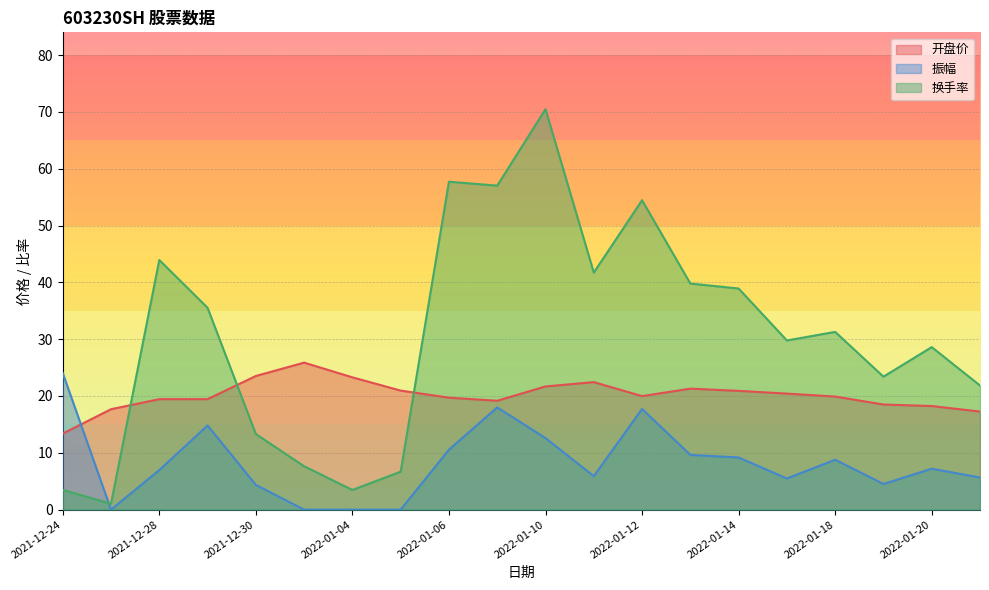

How many lines are shown in the chart?

3